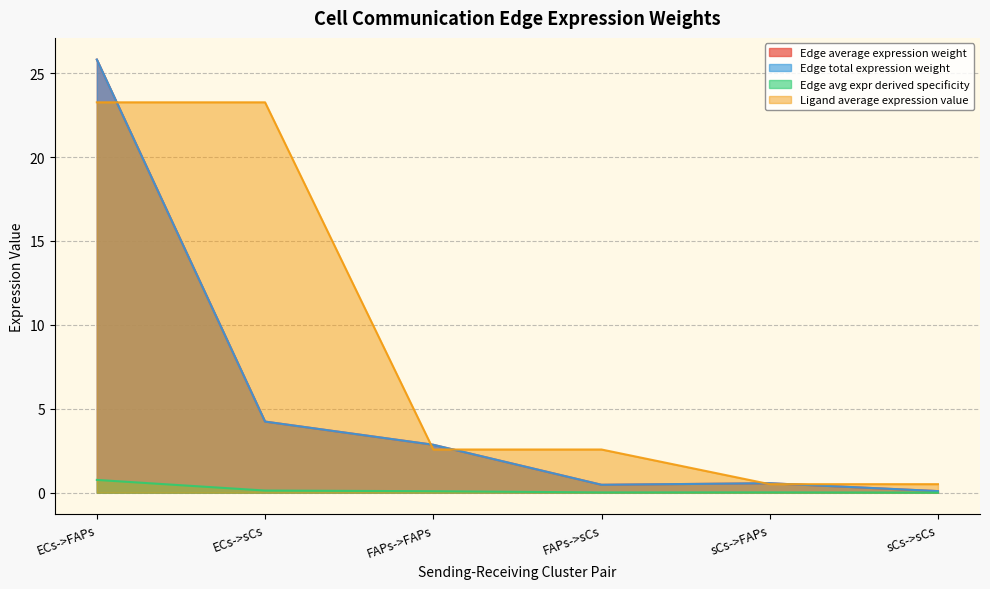

True or false: Edge avg expr derived specificity and Edge total expression weight intersect in this chart.

False